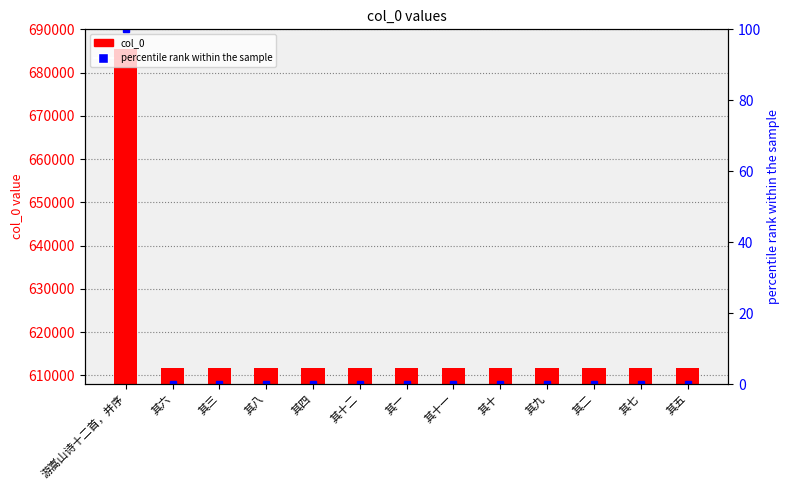

What is the maximum value for col_0?

685527.0